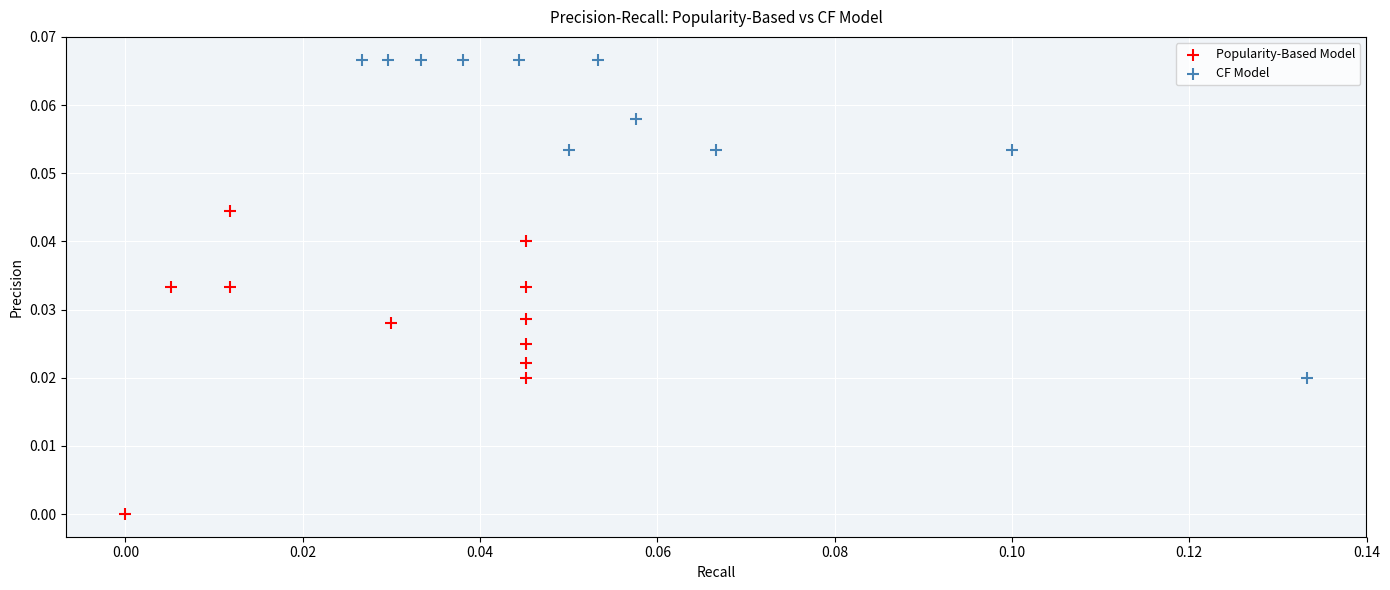

Which series has the widest spread of Y values?

CF Model